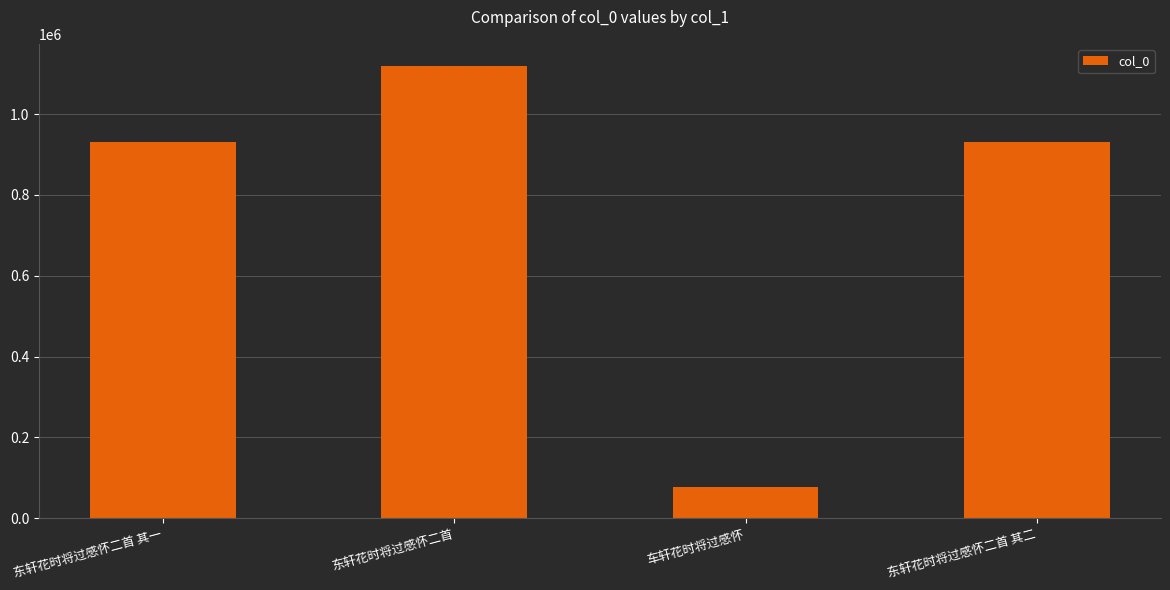

What is the value of the 1st bar from the left?

930998